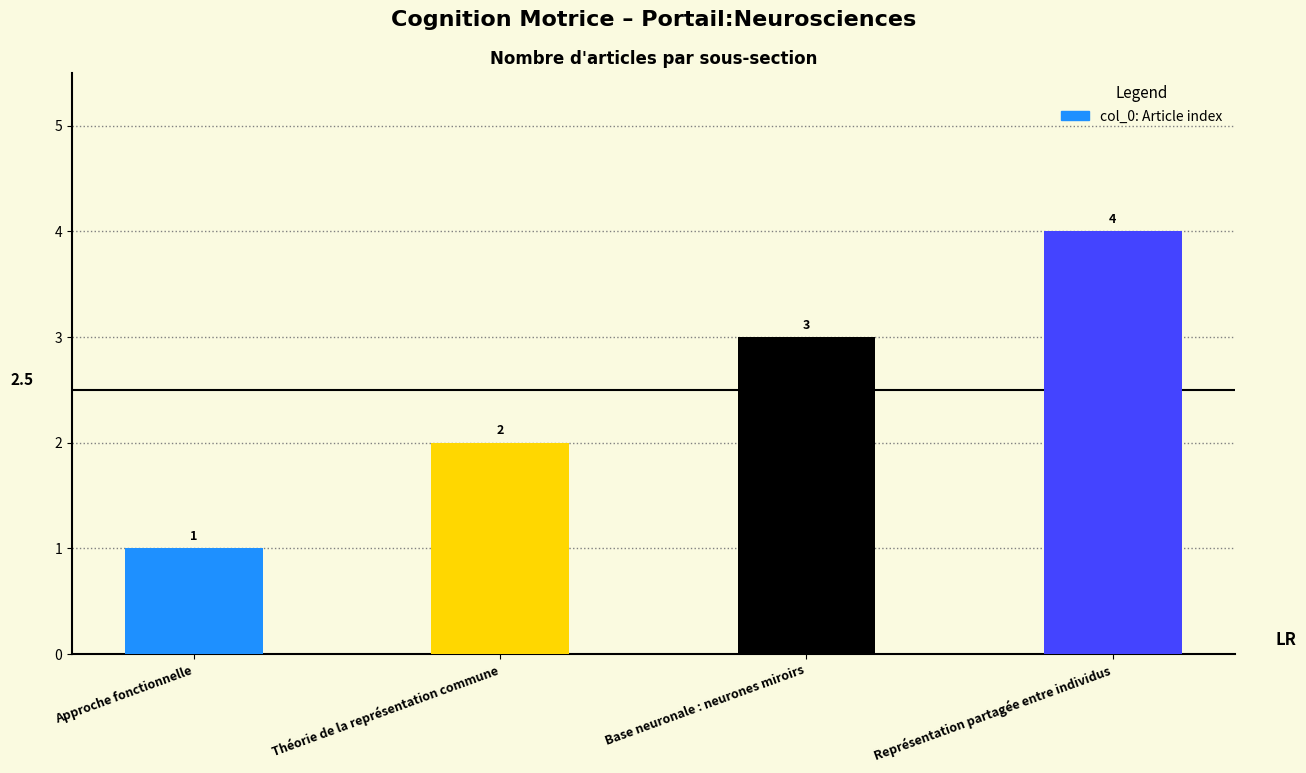

What is the change in value from Approche fonctionnelle to Base neuronale : neurones miroirs?

+2